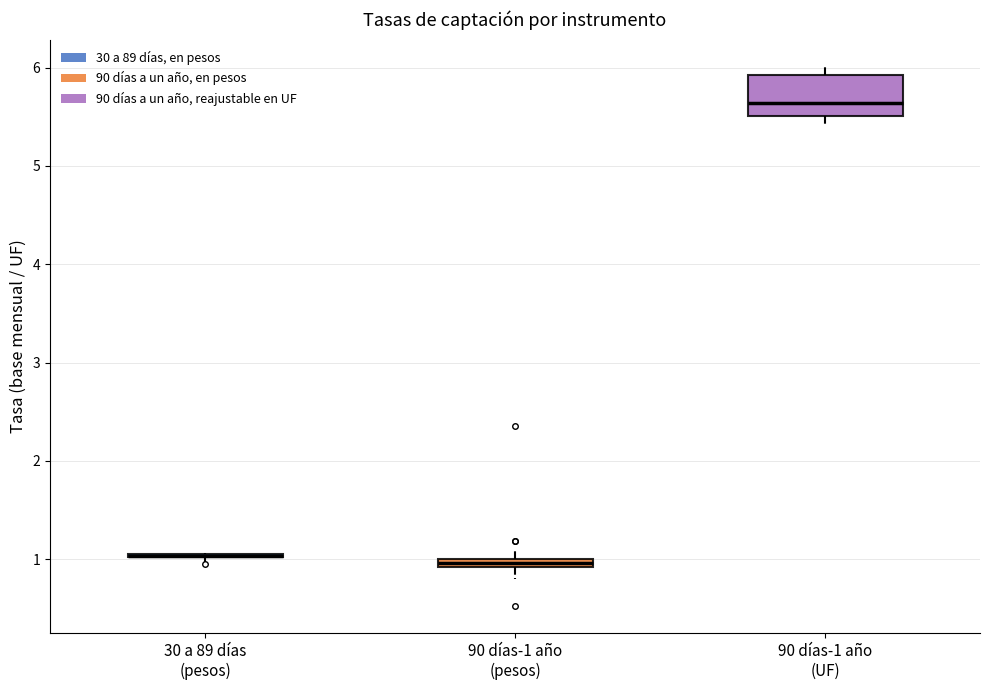

Comparing the boxes themselves (not the whiskers), which one is the tallest?

90 días-1 año (UF)